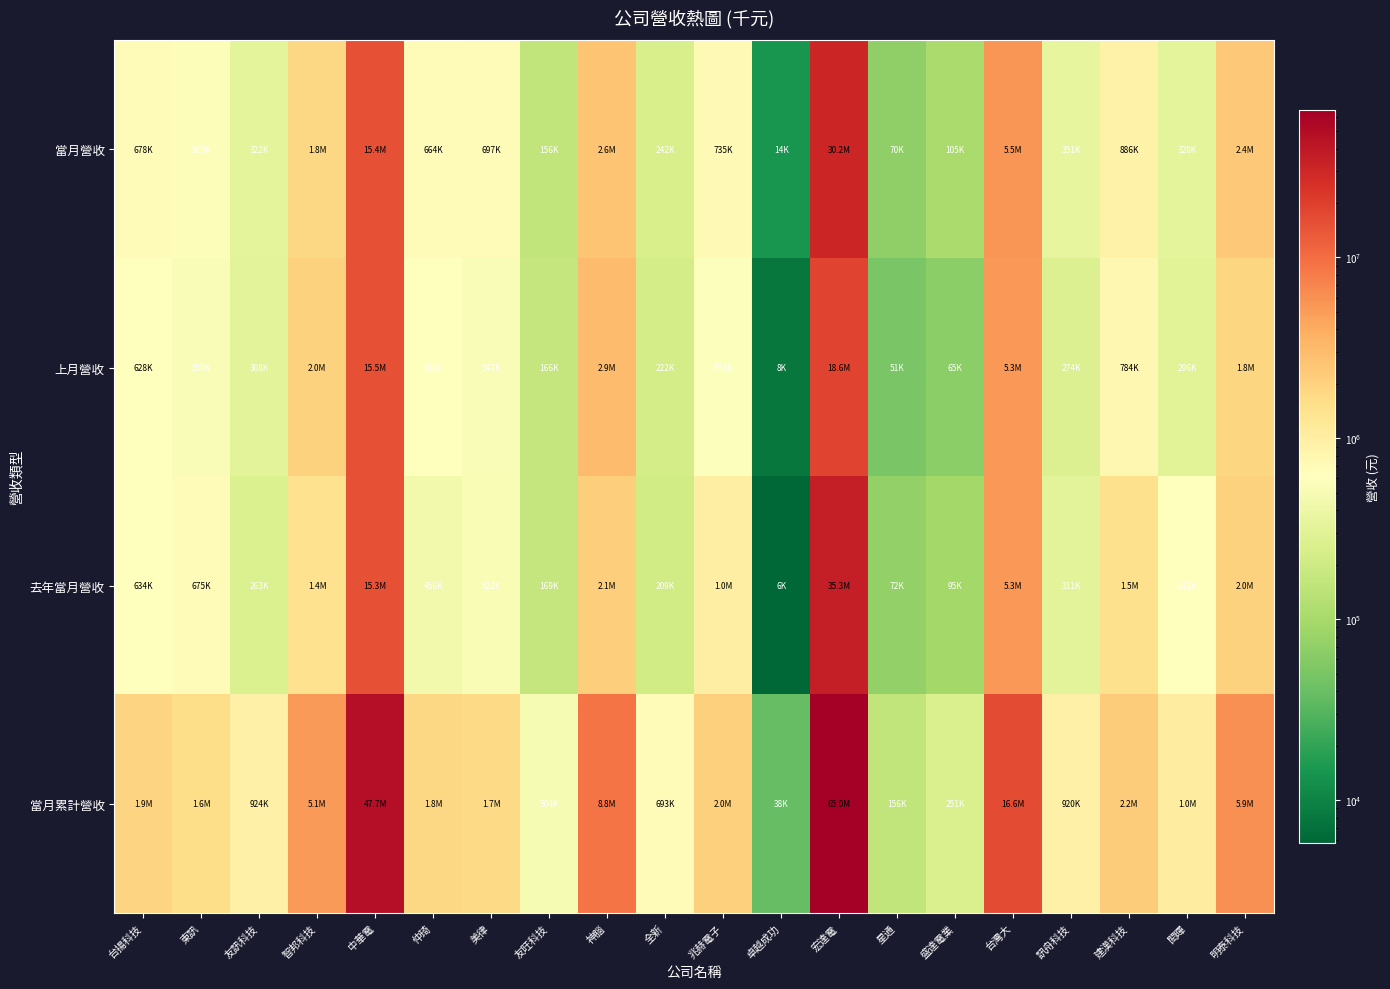

At how many categories does at least one series exceed 32082113?

2